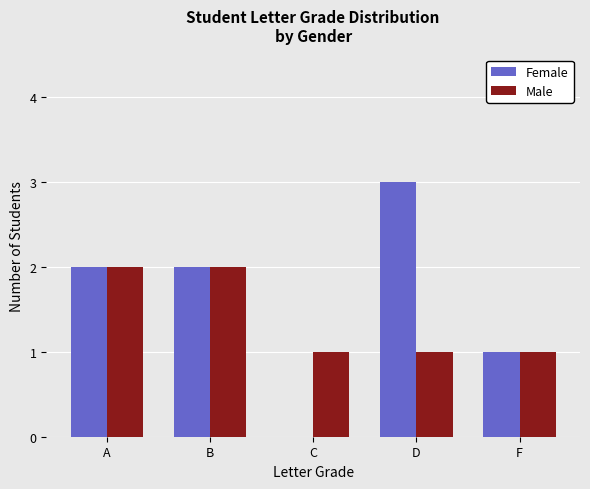

What is the maximum value shown in the chart?

3